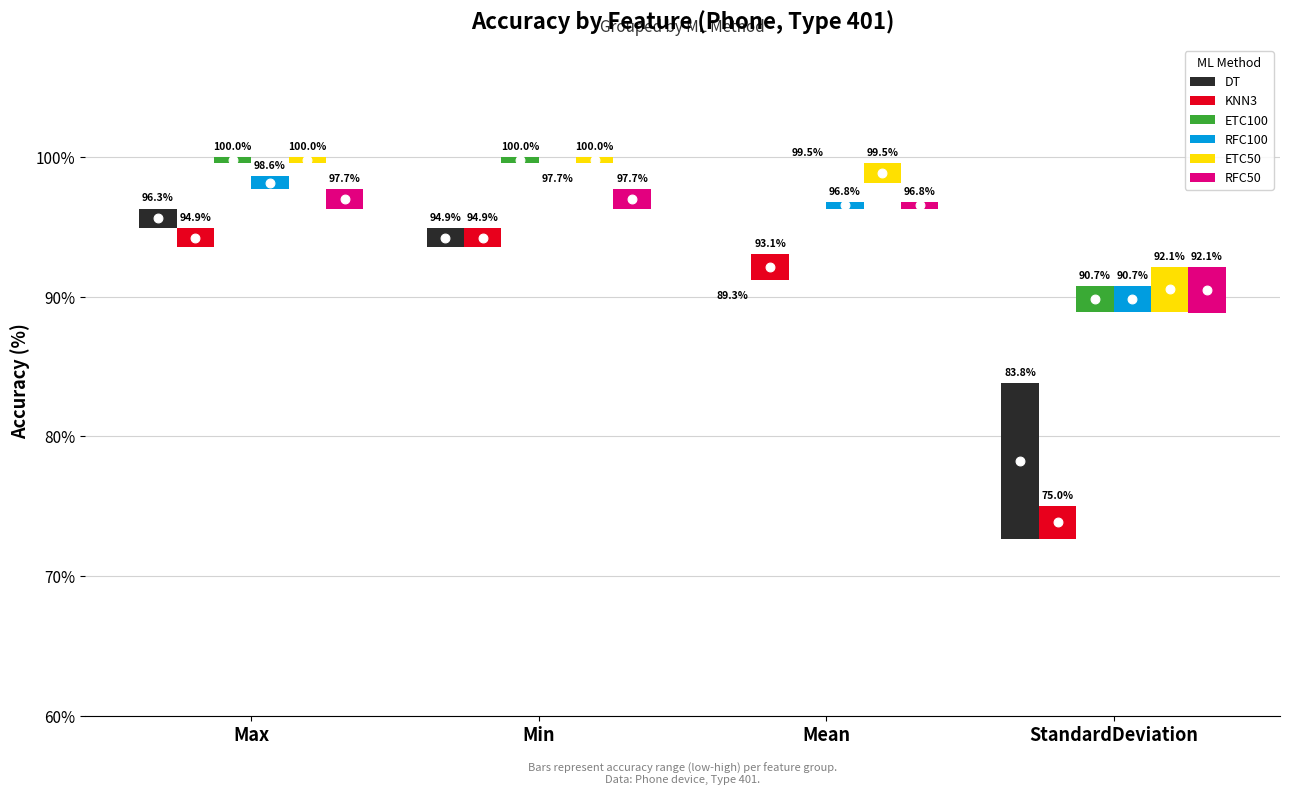

What is the total value across all series at StandardDeviation?

23.6